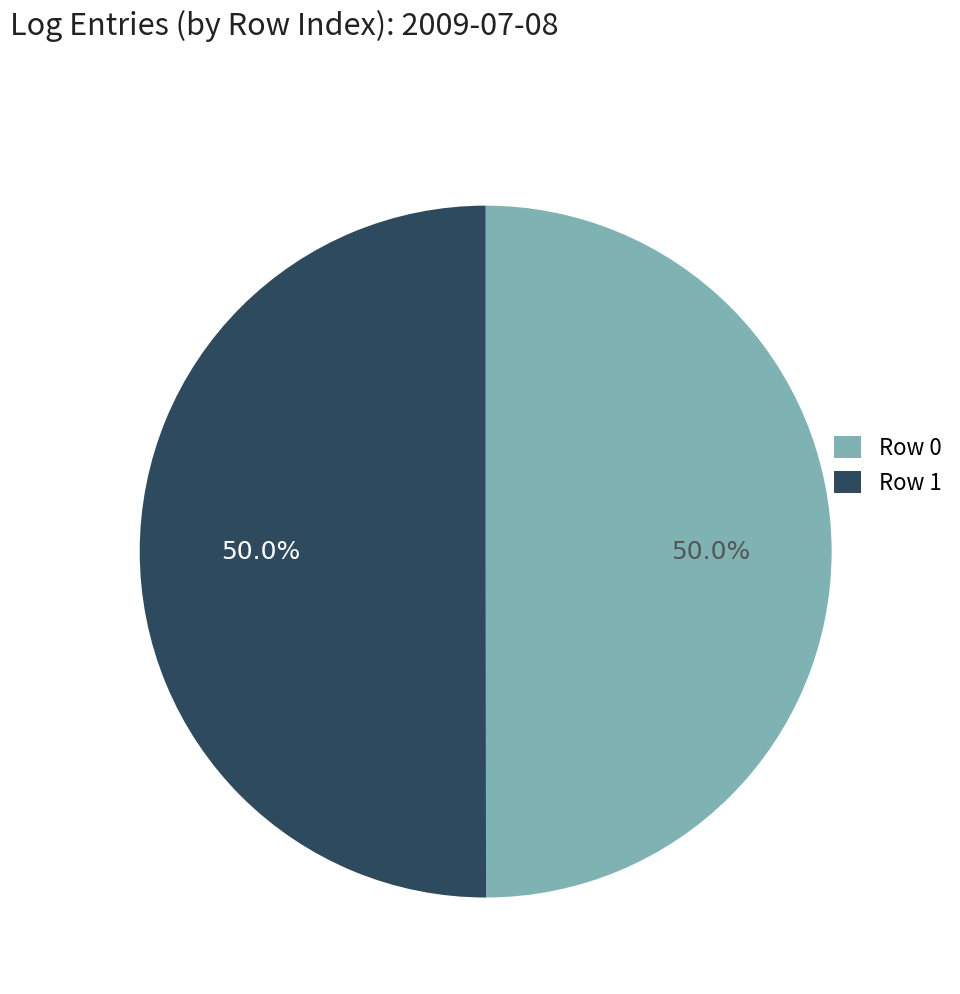

How many segments does this pie chart have?

2